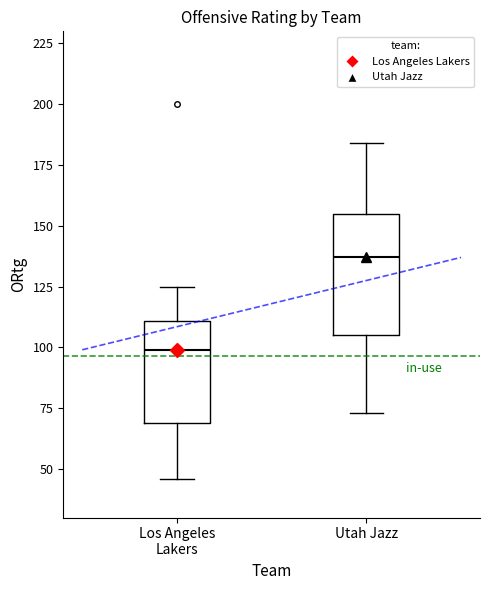

Which box is the tallest, from its lower edge to its upper edge?

Utah Jazz